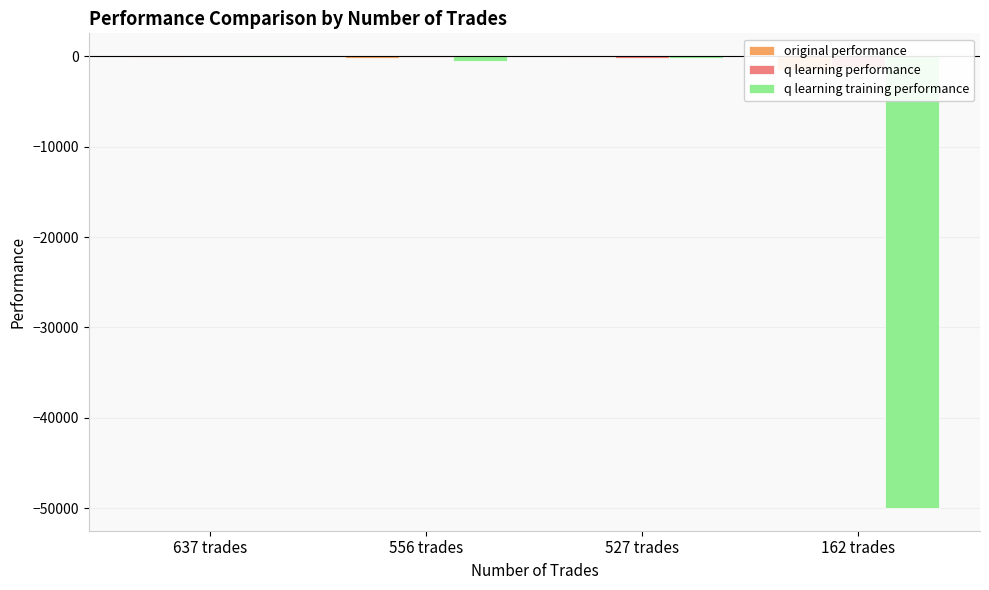

What is the label of the 1st bar from the left?

637 trades